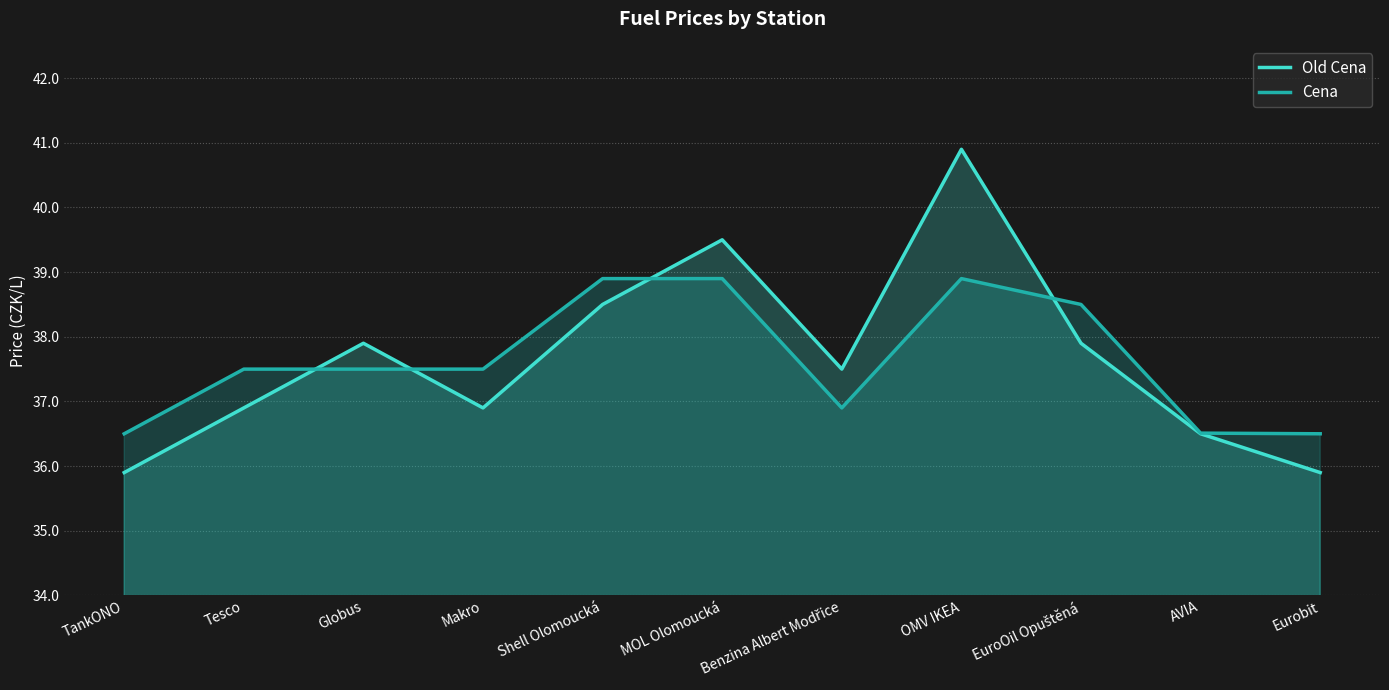

In Cena, how many points are lower than both neighbors (excluding endpoints)?

1